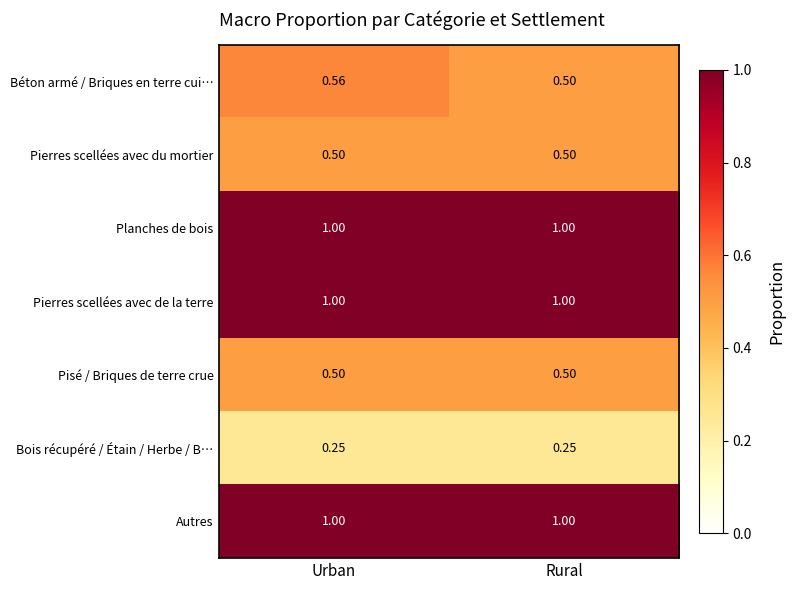

At which category is the sum across all series the highest?

Urban